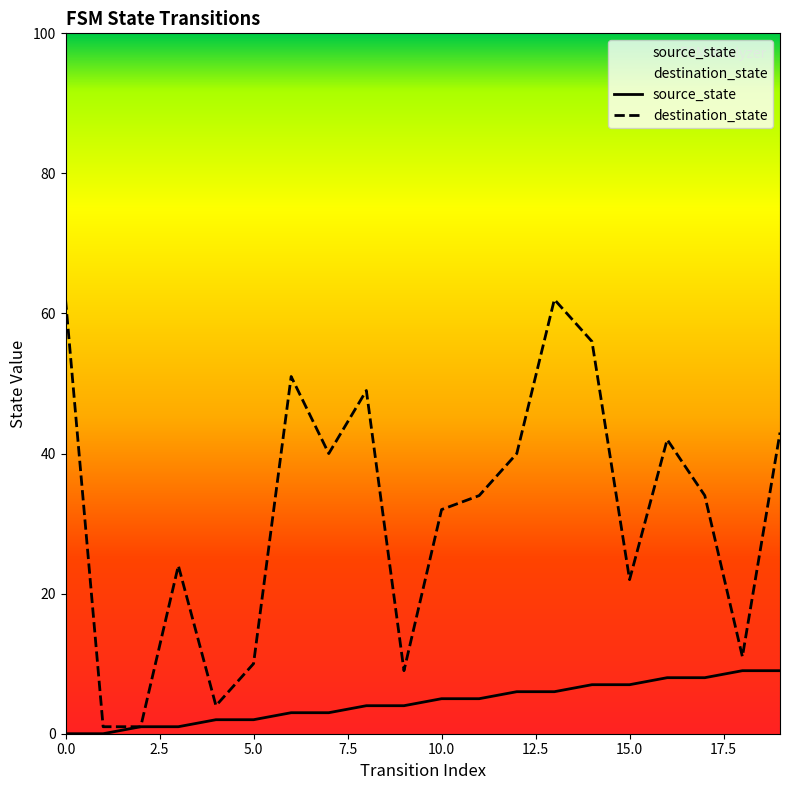

Which series has the largest total across all categories?

destination_state